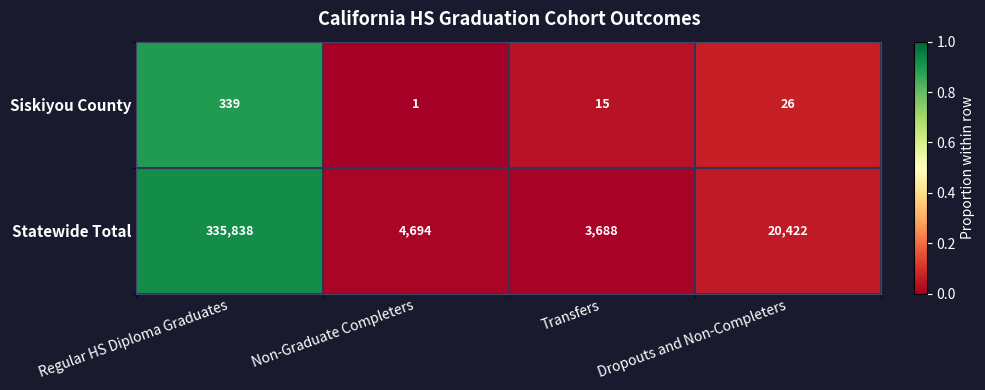

Which series has the largest total across all categories?

Statewide Total